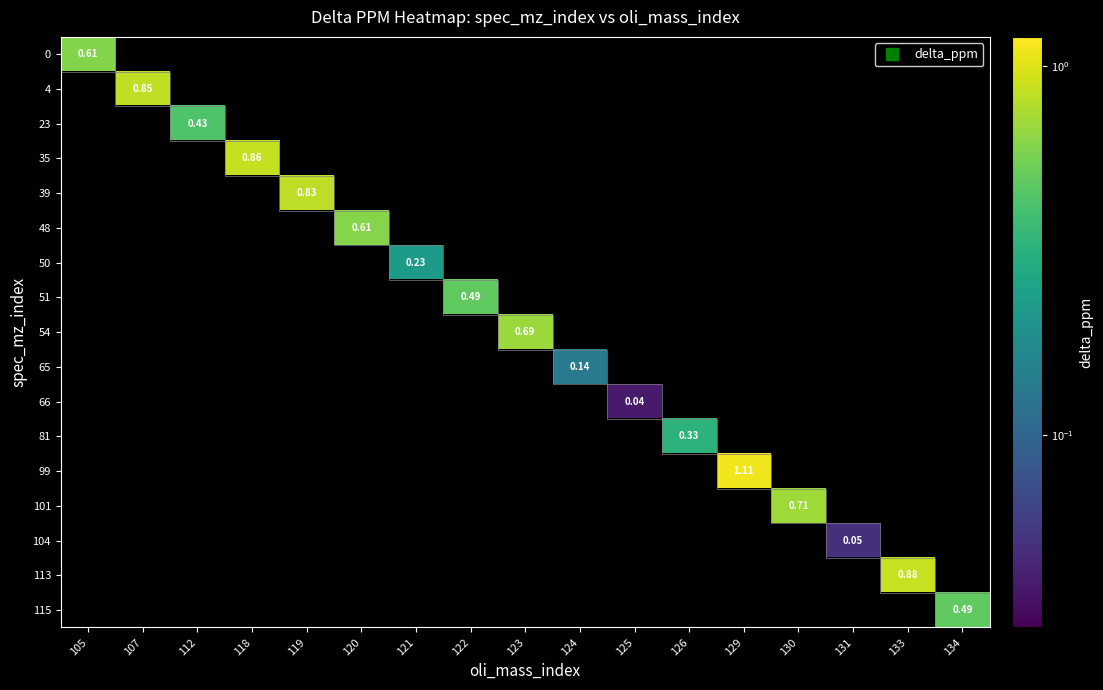

Count the number of categories in the chart.

17